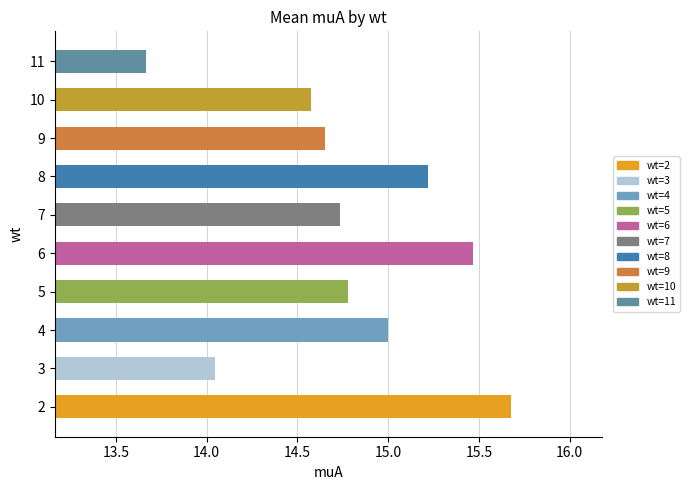

What is the minimum value shown in the chart?

13.7